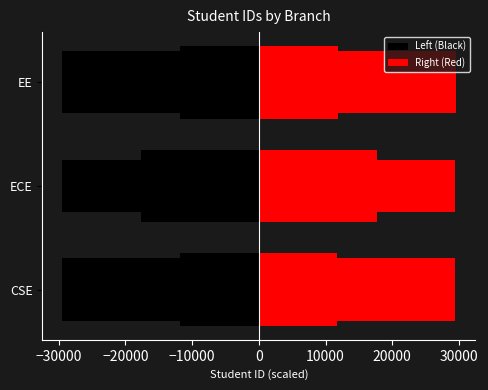

List the series in order of their peak value, lowest first.

Left (Black), Right (Red)